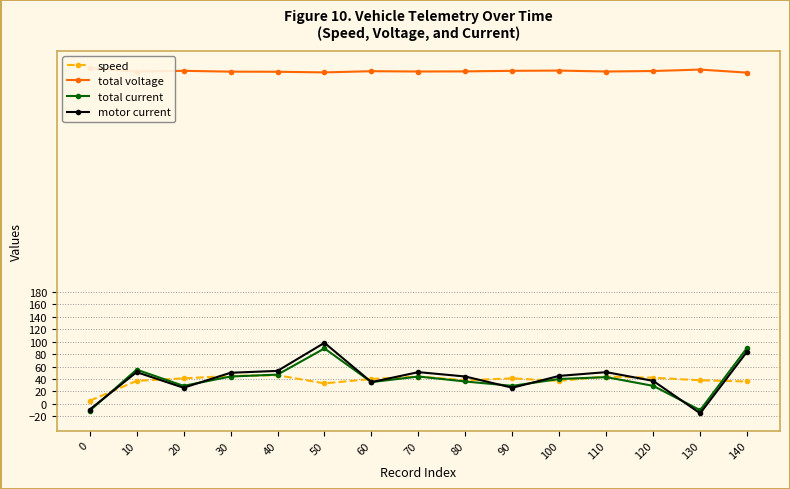

Which series has the widest spread of values?

motor current